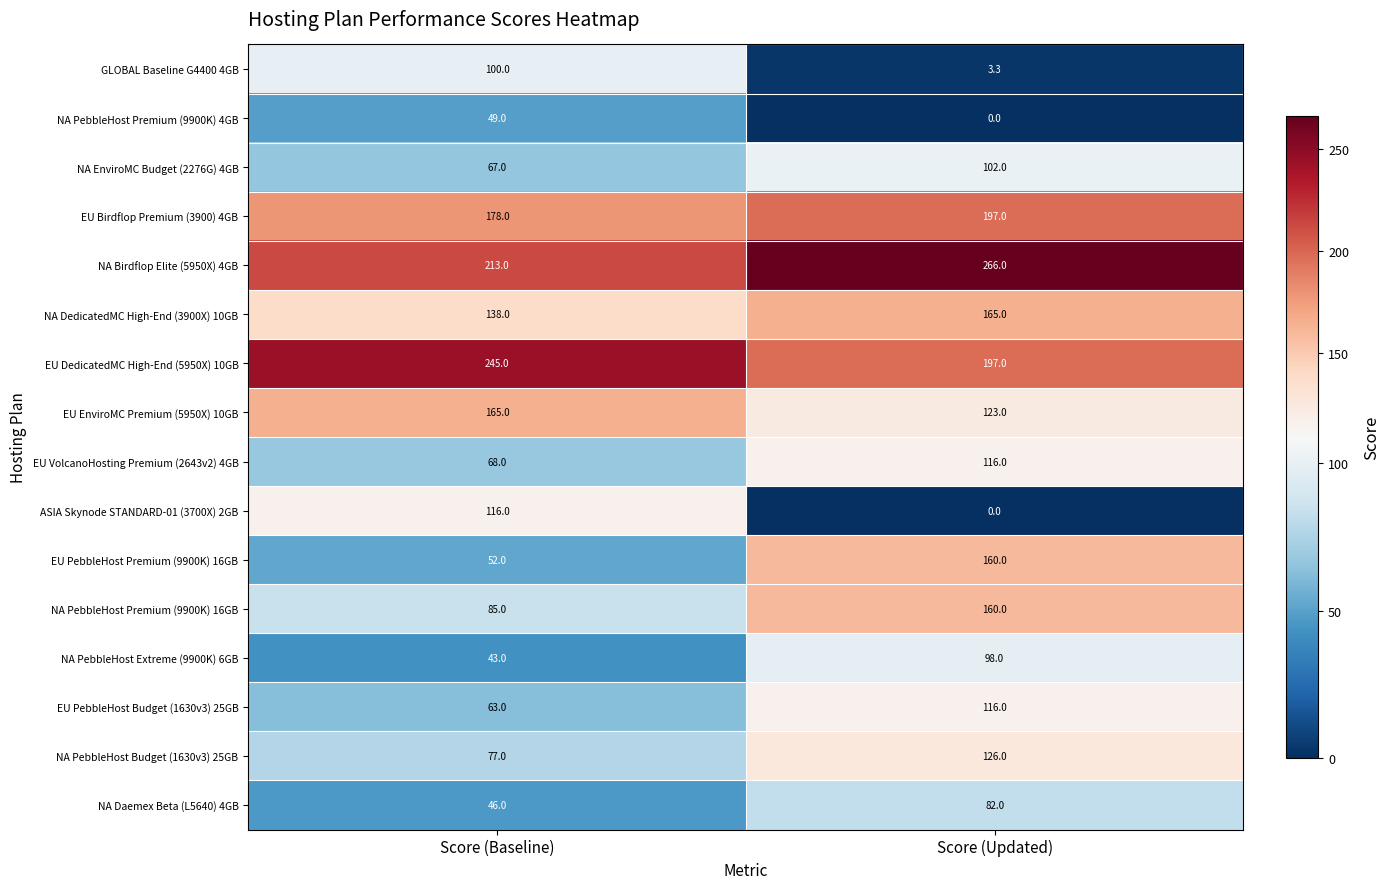

What is the sum of the NA PebbleHost Premium (9900K) 16GB values at Score (Updated) and Score (Baseline)?

245.0